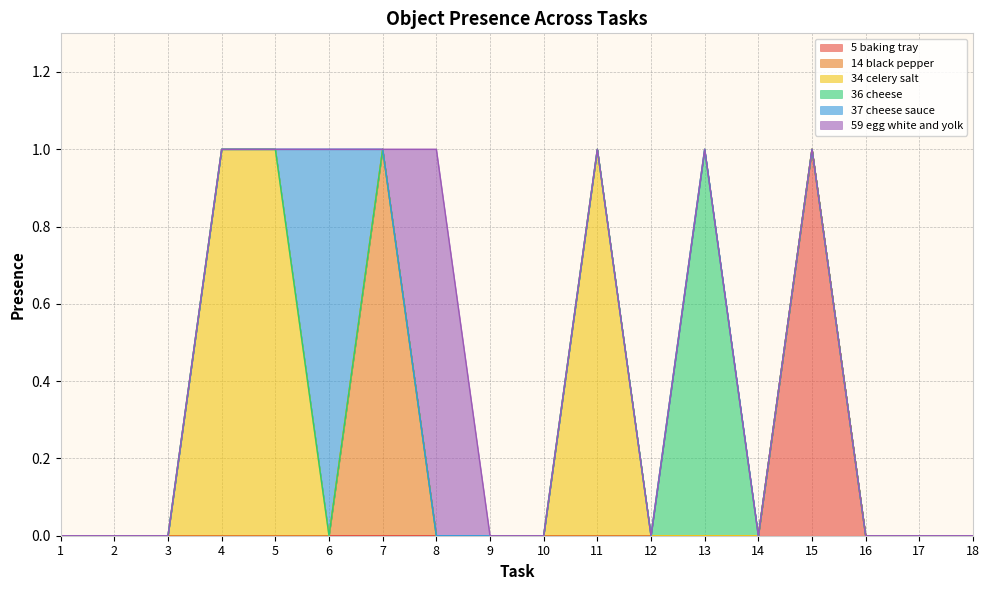

True or false: Object_59_egg white and yolk and Object_5_baking tray intersect in this chart.

False